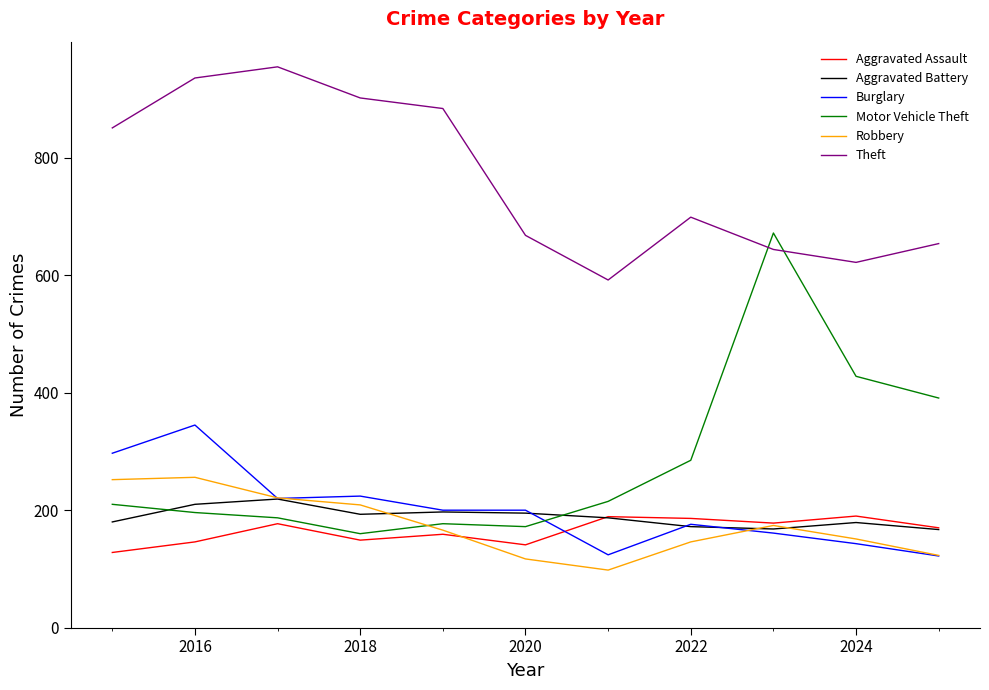

Which series ends up on top after the final intersection of Aggravated Battery and Robbery?

Aggravated Battery